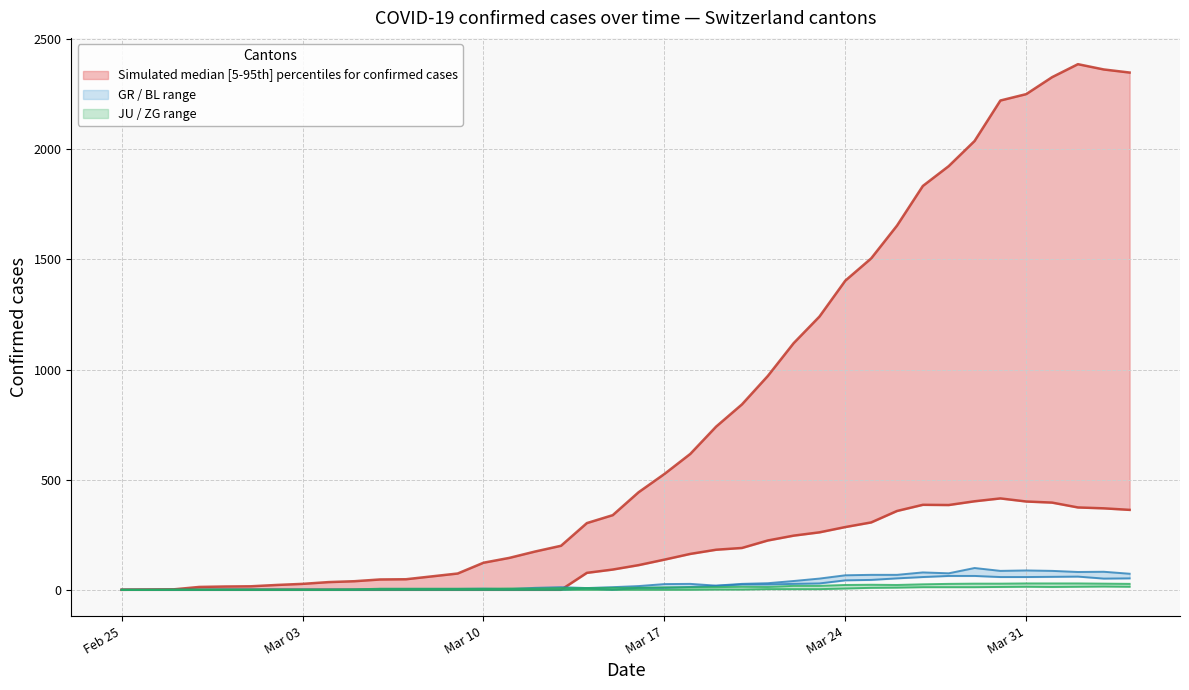

What position from the left is 2020-03-29?

34